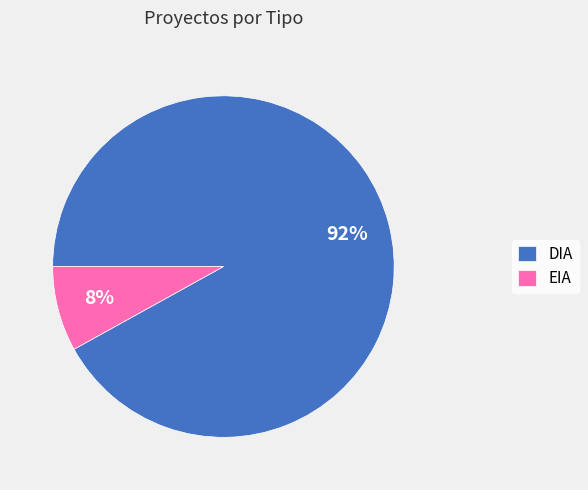

Which has a higher value, DIA or EIA?

DIA